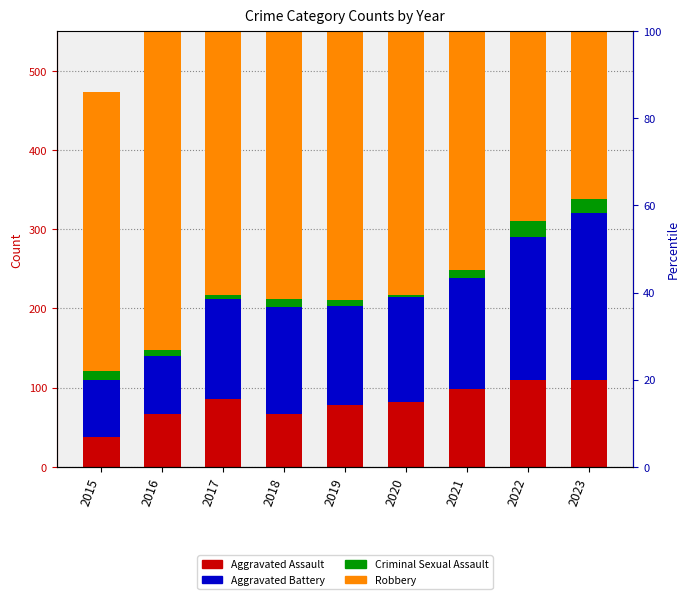

At 2019, list the series in order from largest to smallest.

Robbery, Aggravated Battery, Aggravated Assault, Criminal Sexual Assault